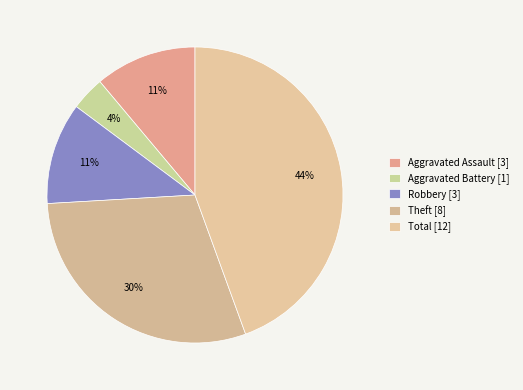

Which category has the biggest portion of the pie?

Total [12]